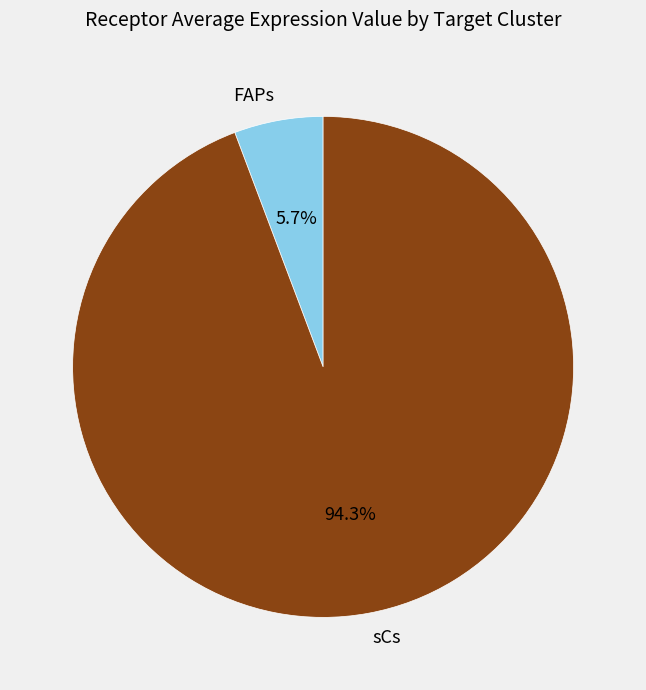

Between sCs and FAPs, which is larger?

sCs